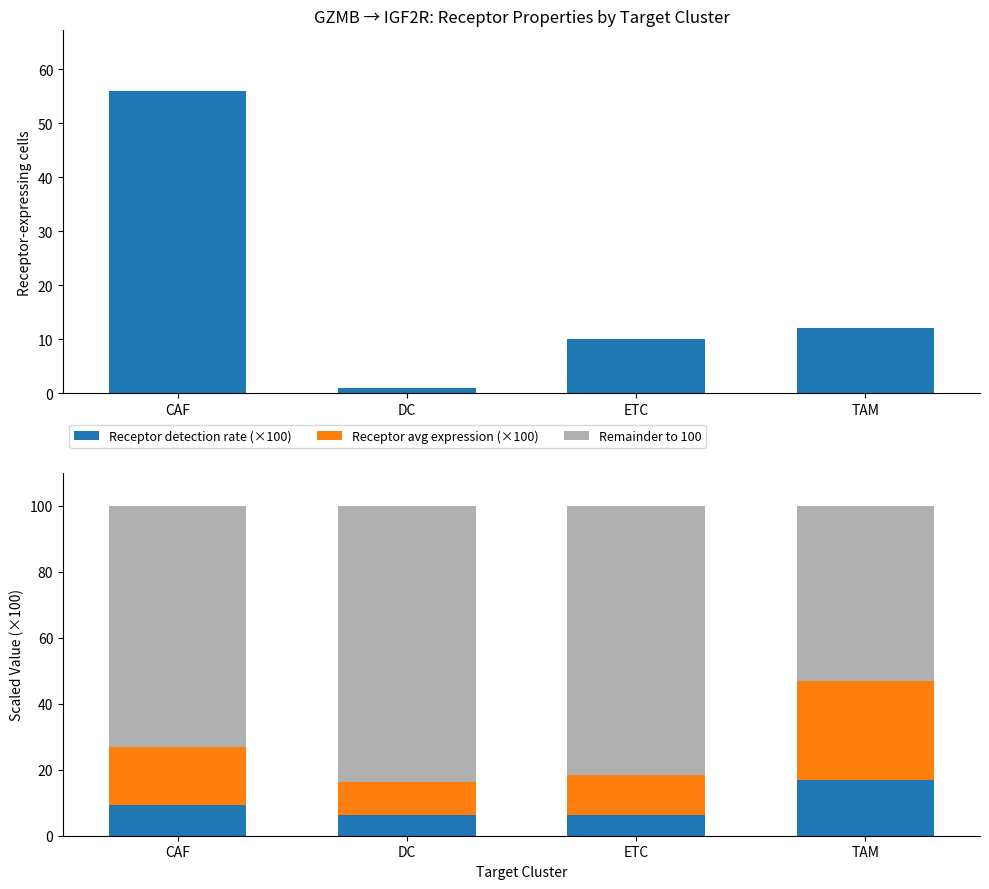

At how many categories does at least one series exceed 23?

4